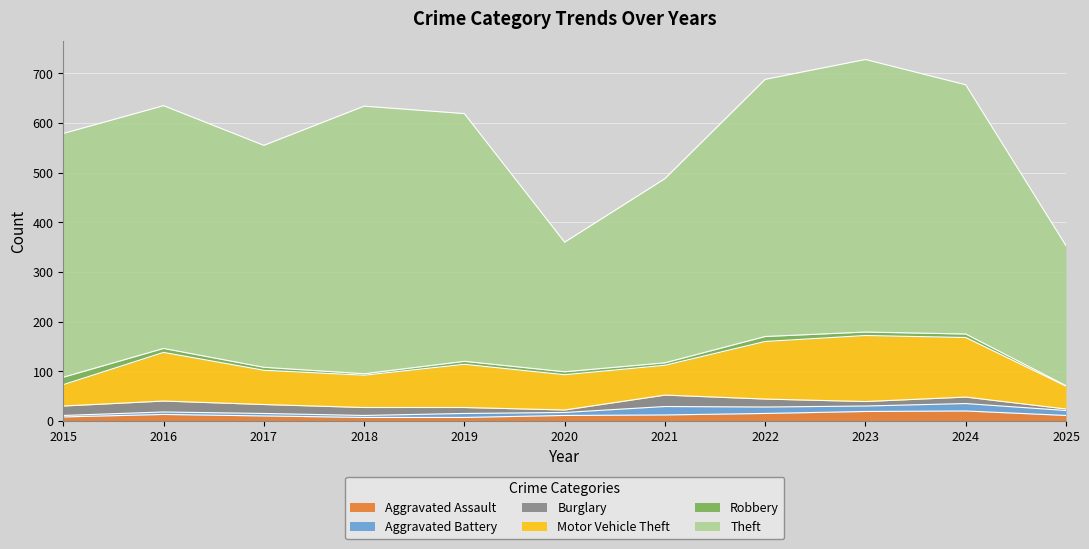

Rank the categories by Aggravated Battery value from lowest to highest.

2015, 2018, 2016, 2017, 2020, 2019, 2025, 2023, 2022, 2024, 2021